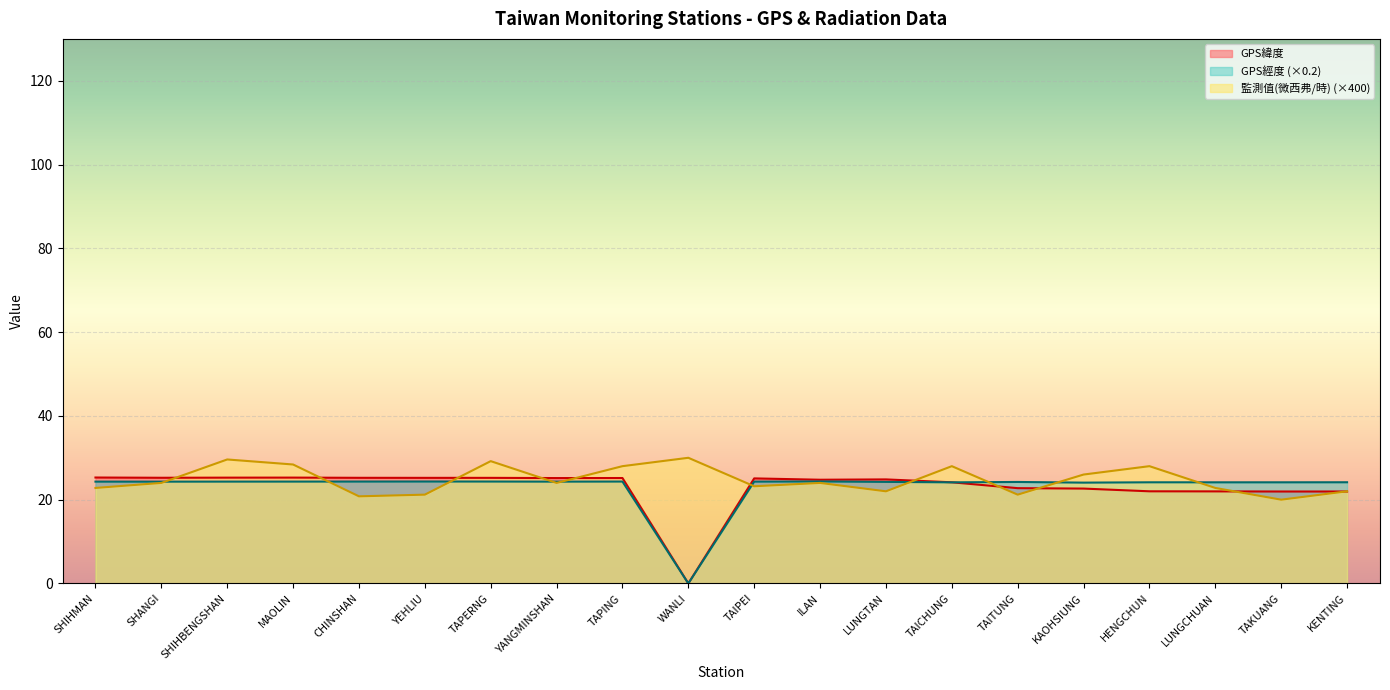

Reading left to right, what are all the values shown in this chart?

GPS緯度: 25.3	25.2	25.3	25.3	25.2	25.2	25.2	25.2	25.2	0.0	25.1	24.8	24.8	24.1	22.8	22.6	22.0	22.0	21.9	21.9
GPS經度: 24.3	24.3	24.3	24.3	24.3	24.3	24.3	24.3	24.3	0.0	24.3	24.4	24.2	24.1	24.2	24.1	24.2	24.1	24.1	24.2
監測值(微西弗/時): 22.8	24.0	29.6	28.4	20.8	21.2	29.2	24.0	28.0	30.0	23.2	24.0	22.0	28.0	21.2	26.0	28.0	22.8	20.0	22.0